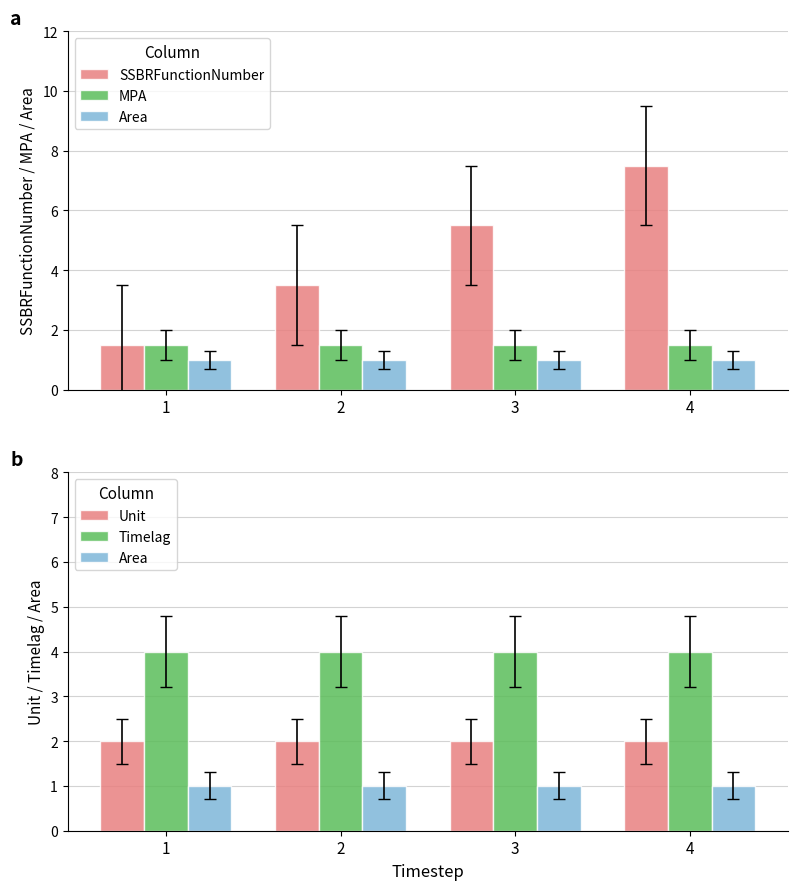

What is the spread (max minus min) of values at 4?

6.5